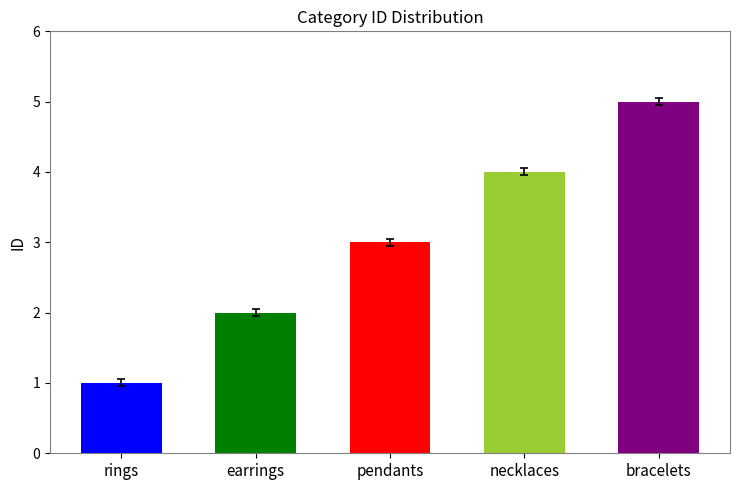

True or false: the data shows 1 at necklaces.

False